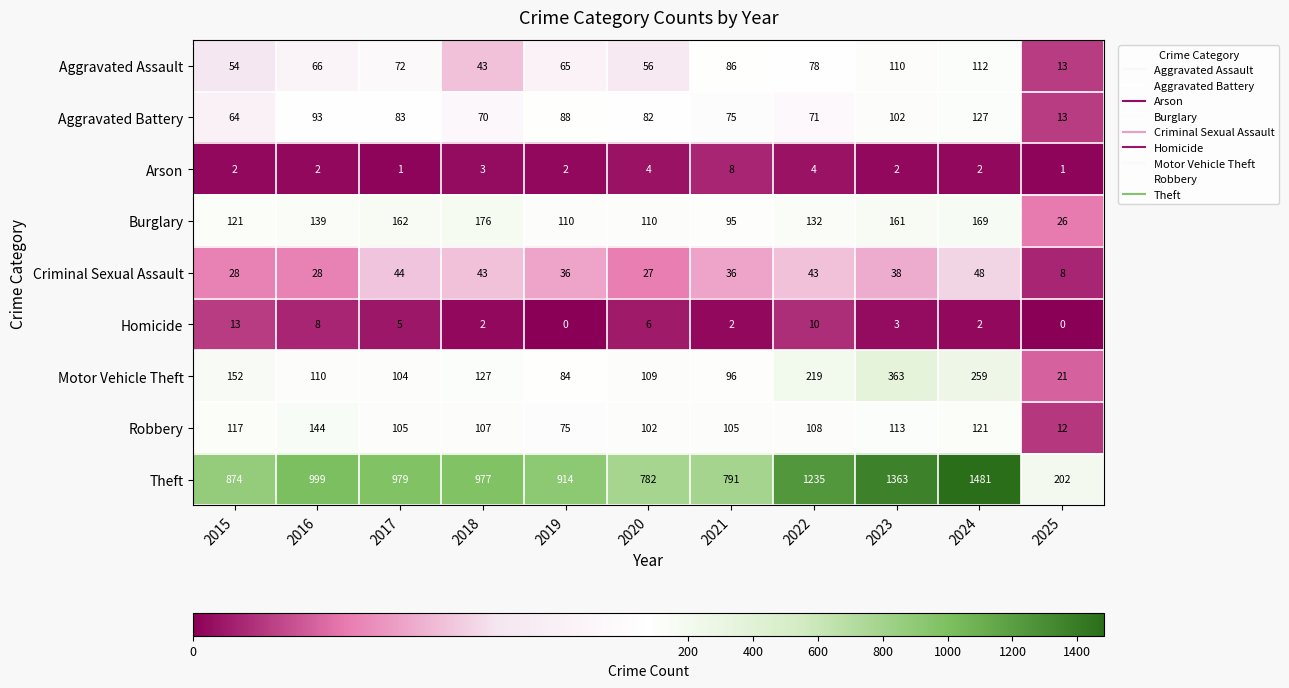

The value of Criminal Sexual Assault at 2017 is 15. True or false?

False